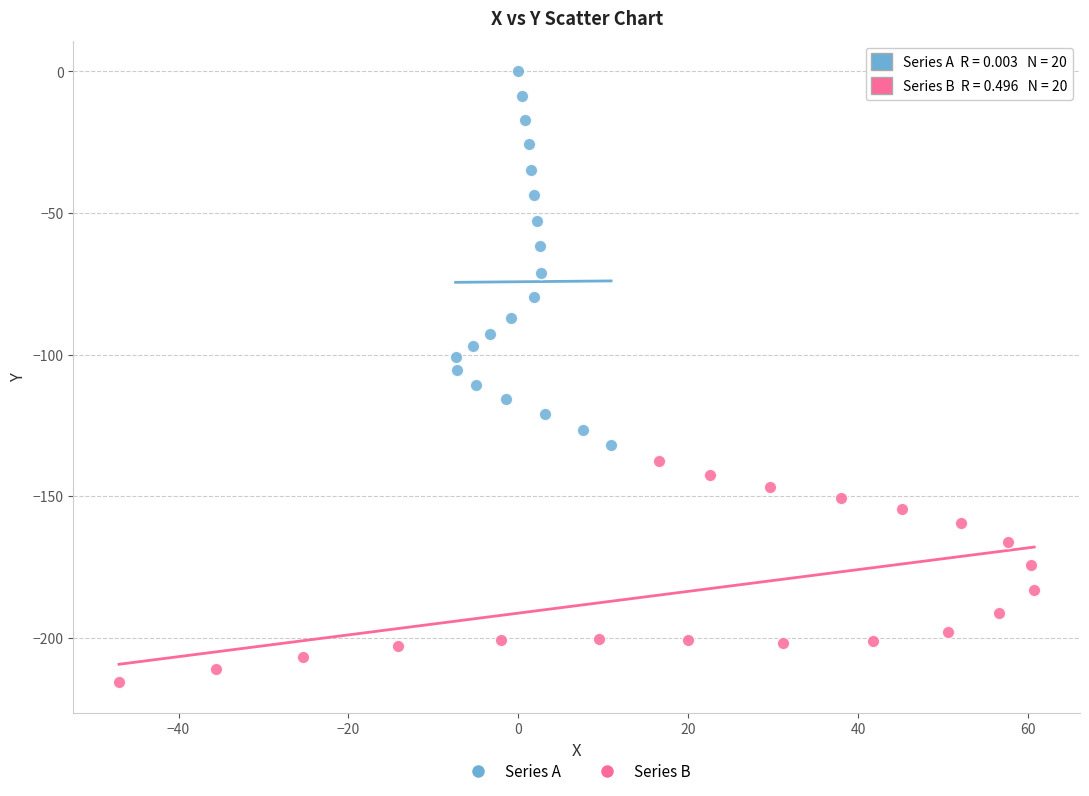

What are all the series names shown in the legend?

Series A, Series B